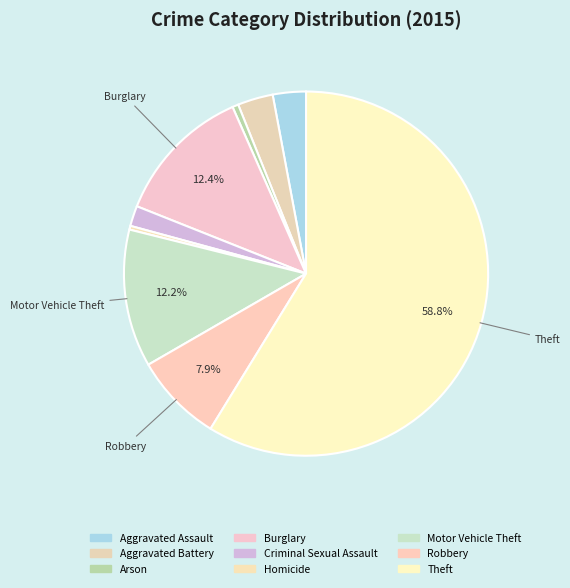

How many slices are in this pie chart?

9